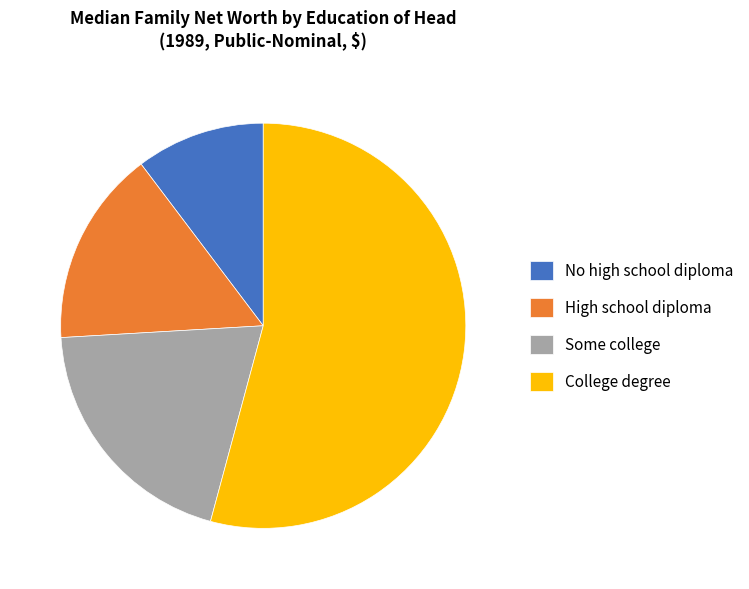

Does any single category account for the majority?

Yes